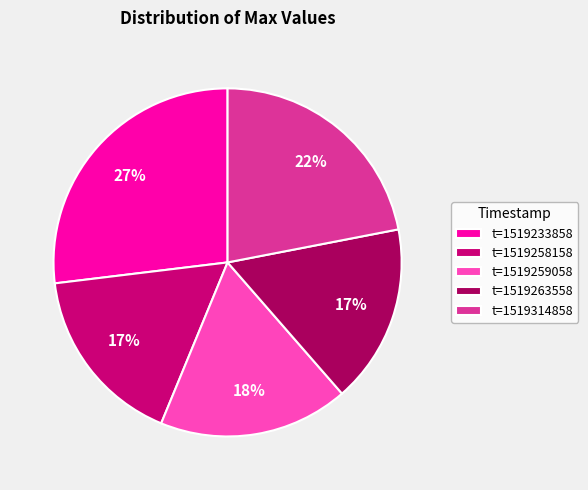

Count the number of slices in the pie.

5